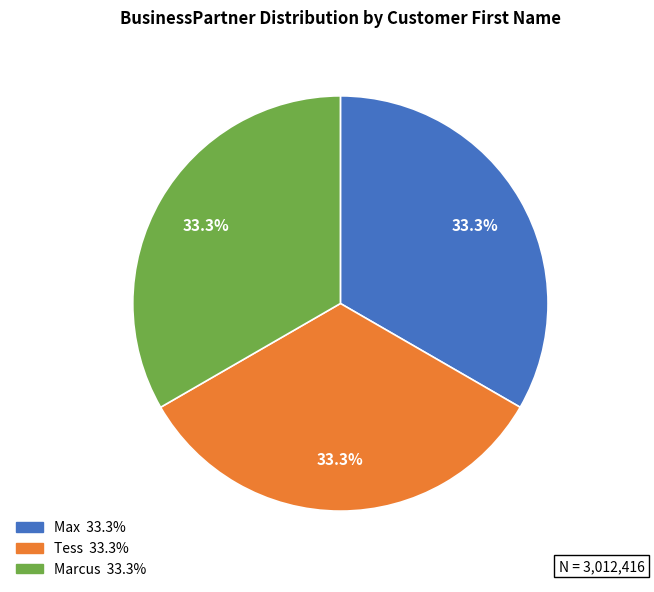

Is Max the majority of the pie?

No